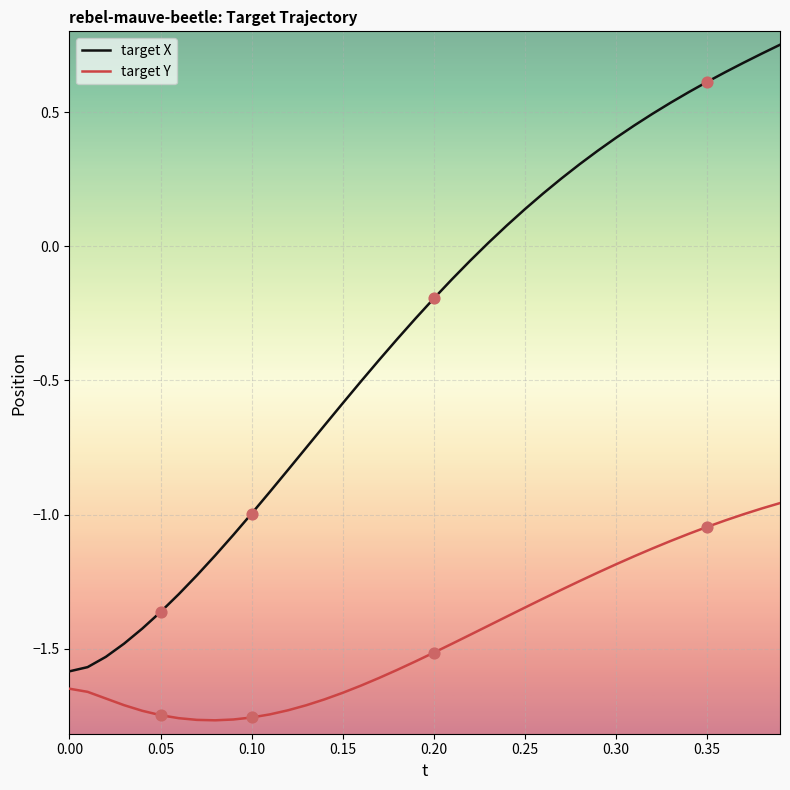

Which series has the largest range (max minus min)?

target X